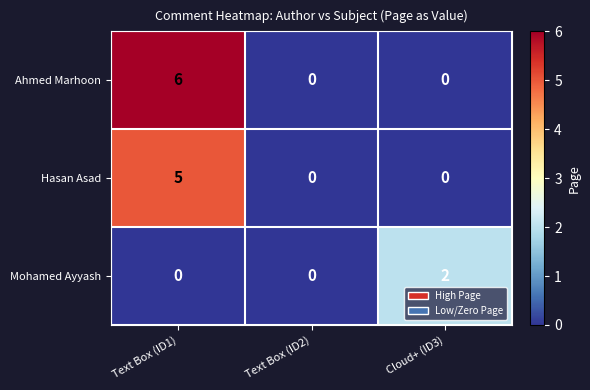

Between Text Box (ID2) and Cloud+ (ID3), which series saw the biggest shift?

Mohamed Ayyash